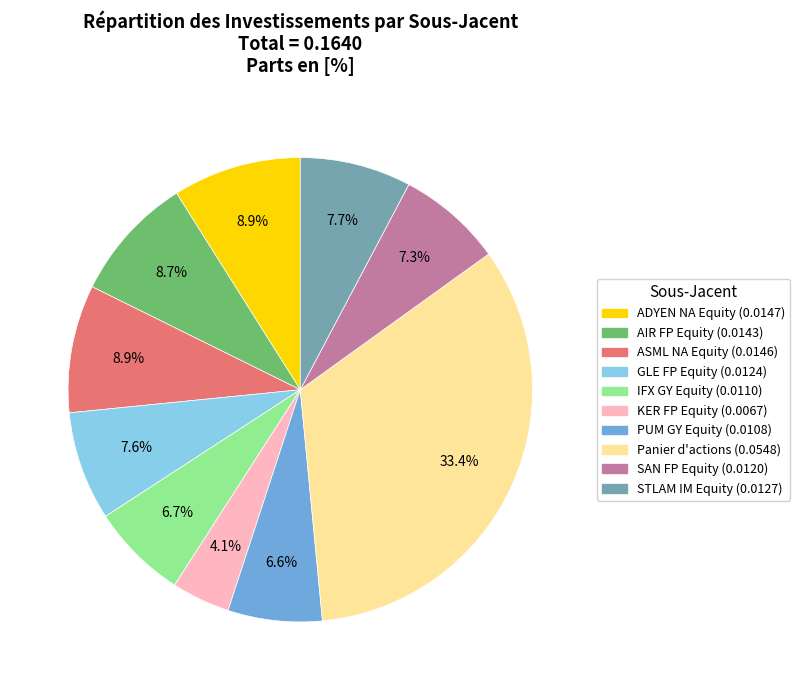

To the nearest percent, what is the difference between the PUM GY Equity and ASML NA Equity slice percentages?

2%